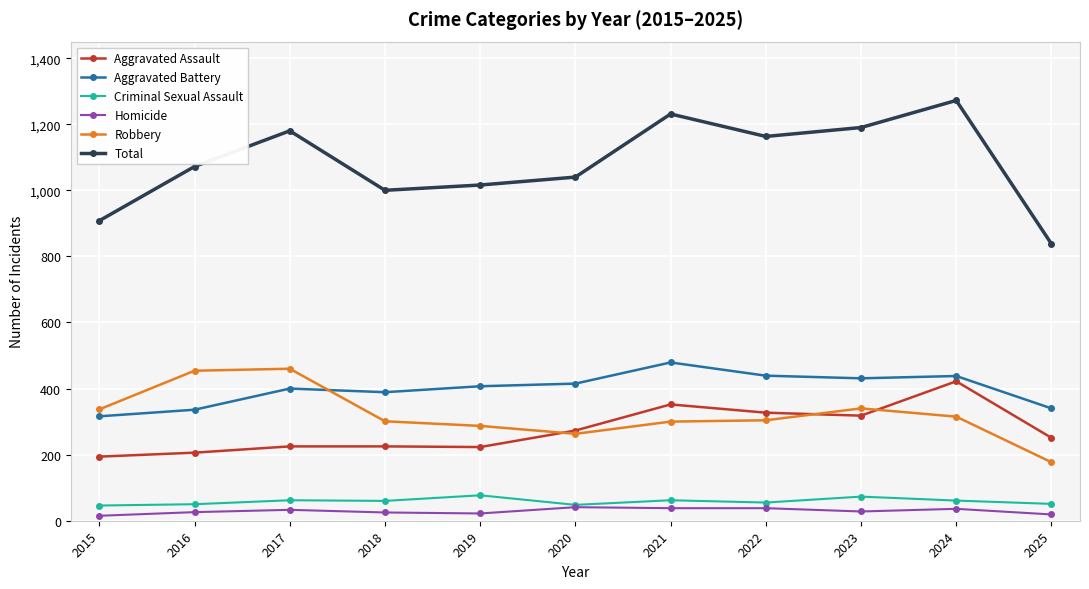

True or false: Total has more than 2 interior local peaks.

True